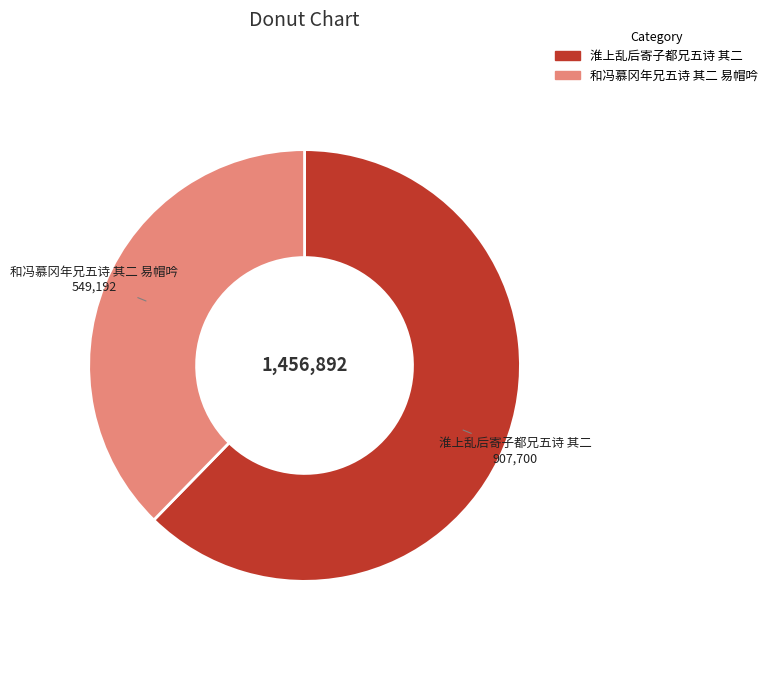

How many segments does this pie chart have?

2